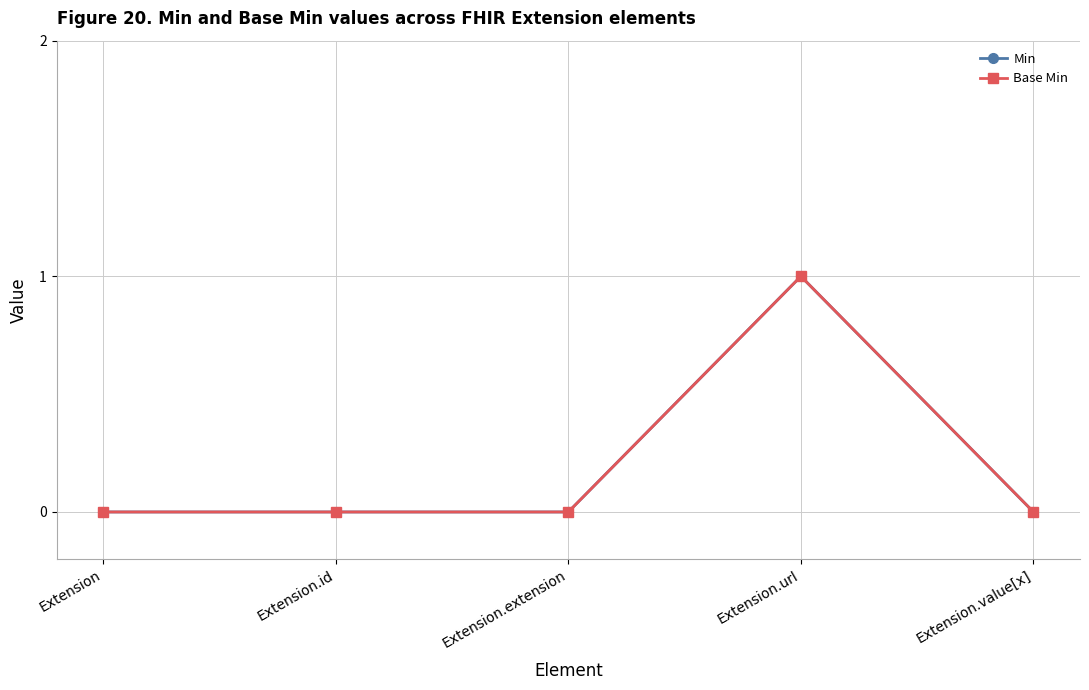

True or false: Min and Base Min intersect in this chart.

False